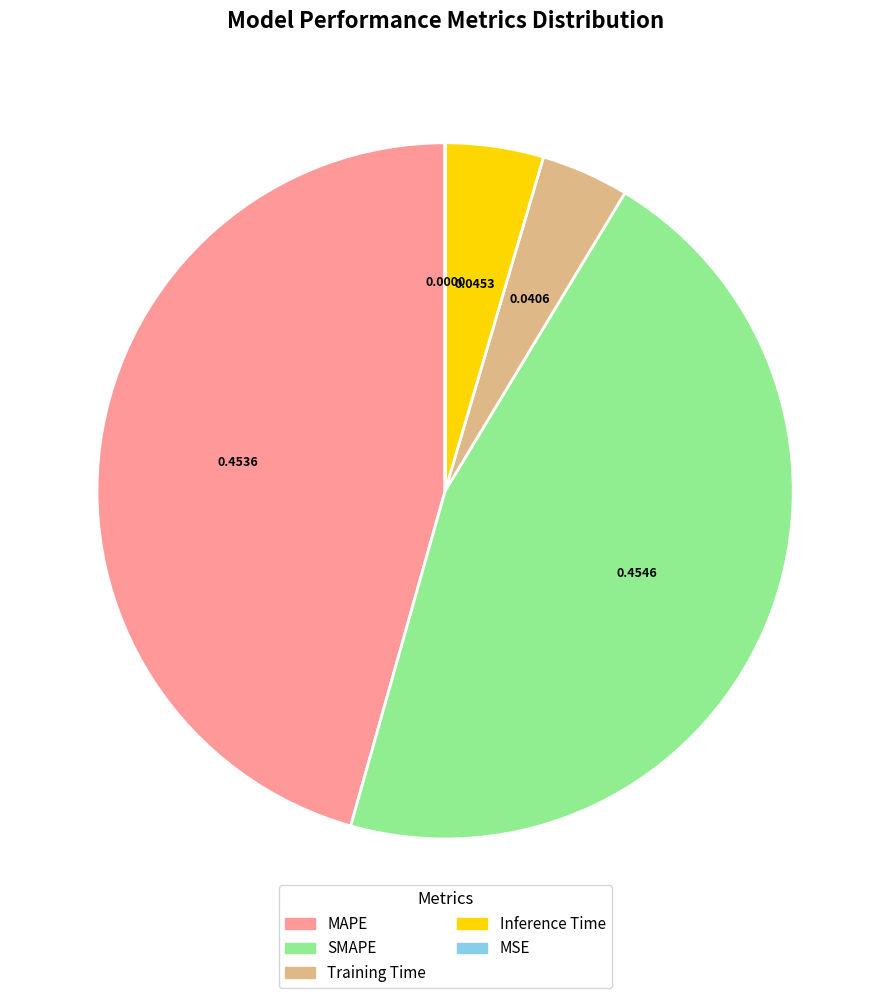

Does any single category account for the majority?

No